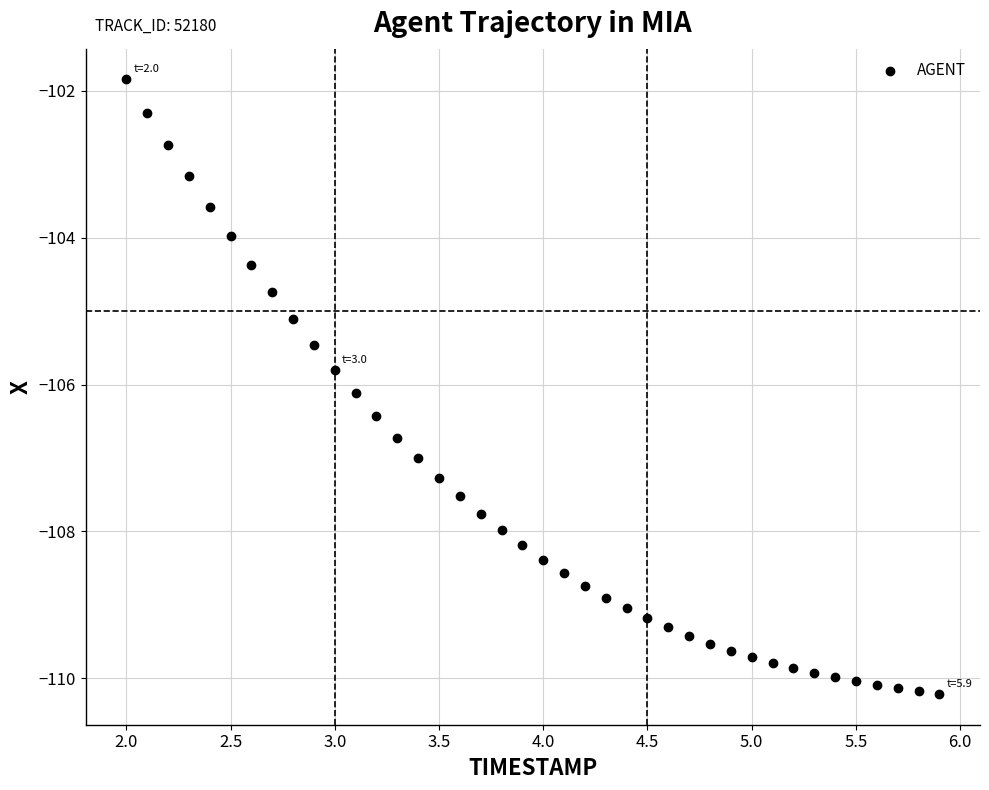

What is the range of Y values (max minus min)?

8.4